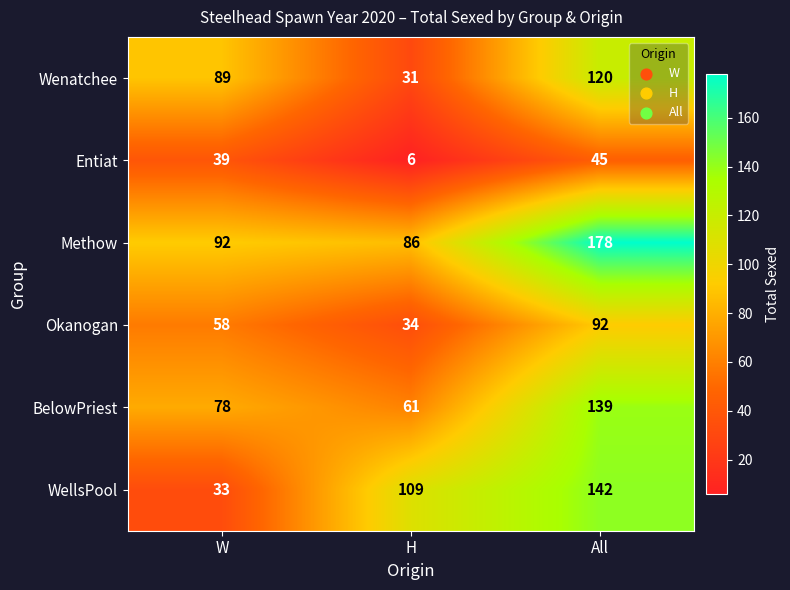

Reading right to left, extract all data points from this chart.

Wenatchee: All=120	H=31	W=89
Entiat: All=45	H=6	W=39
Methow: All=178	H=86	W=92
Okanogan: All=92	H=34	W=58
BelowPriest: All=139	H=61	W=78
WellsPool: All=142	H=109	W=33